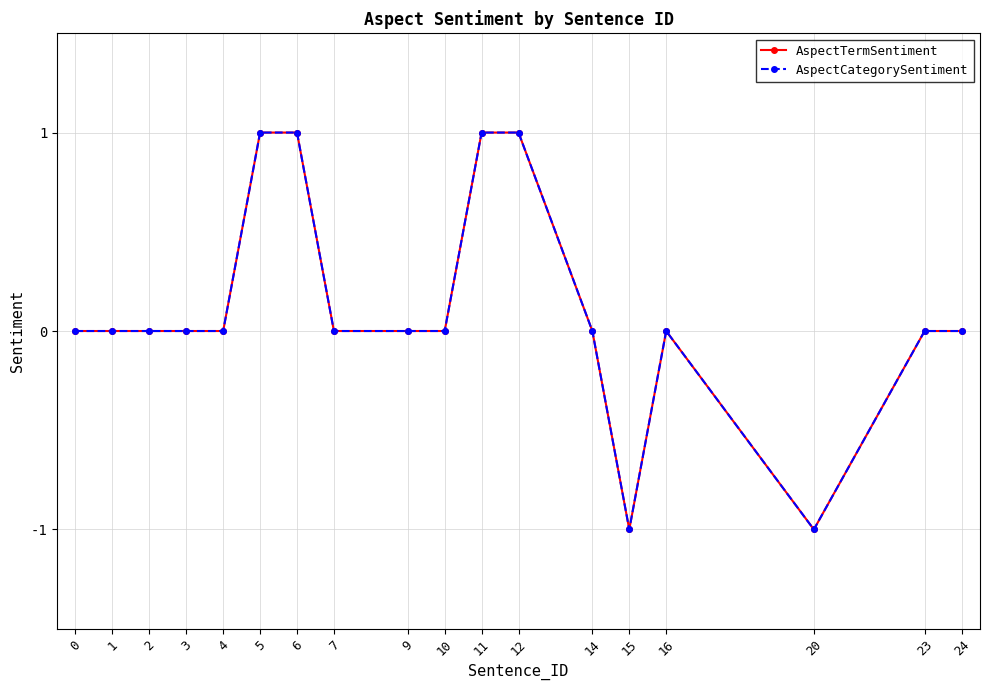

Is this an area chart (filled region under the line)?

No